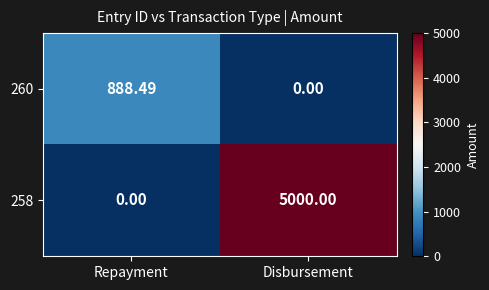

How many data points in 258 are less than 5000?

1